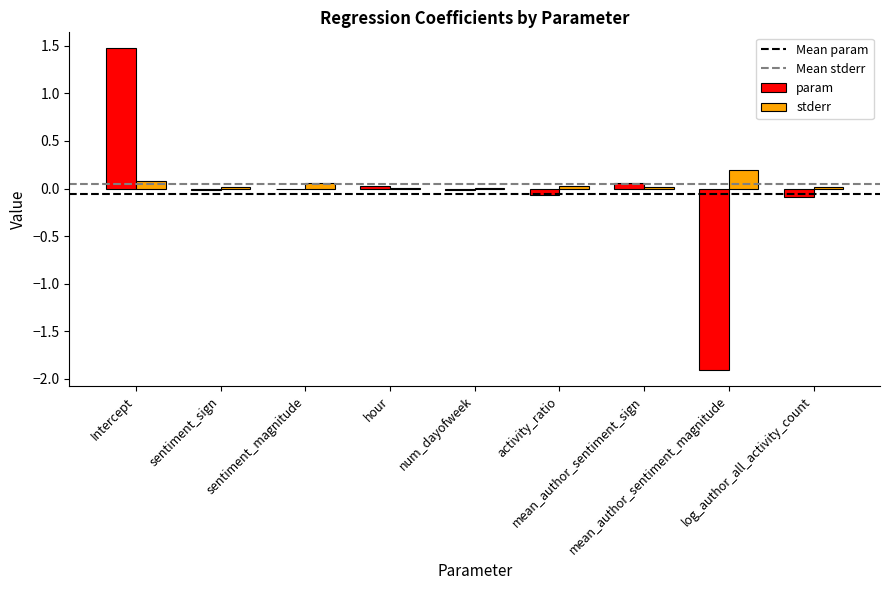

Which series has the largest total across all categories?

stderr